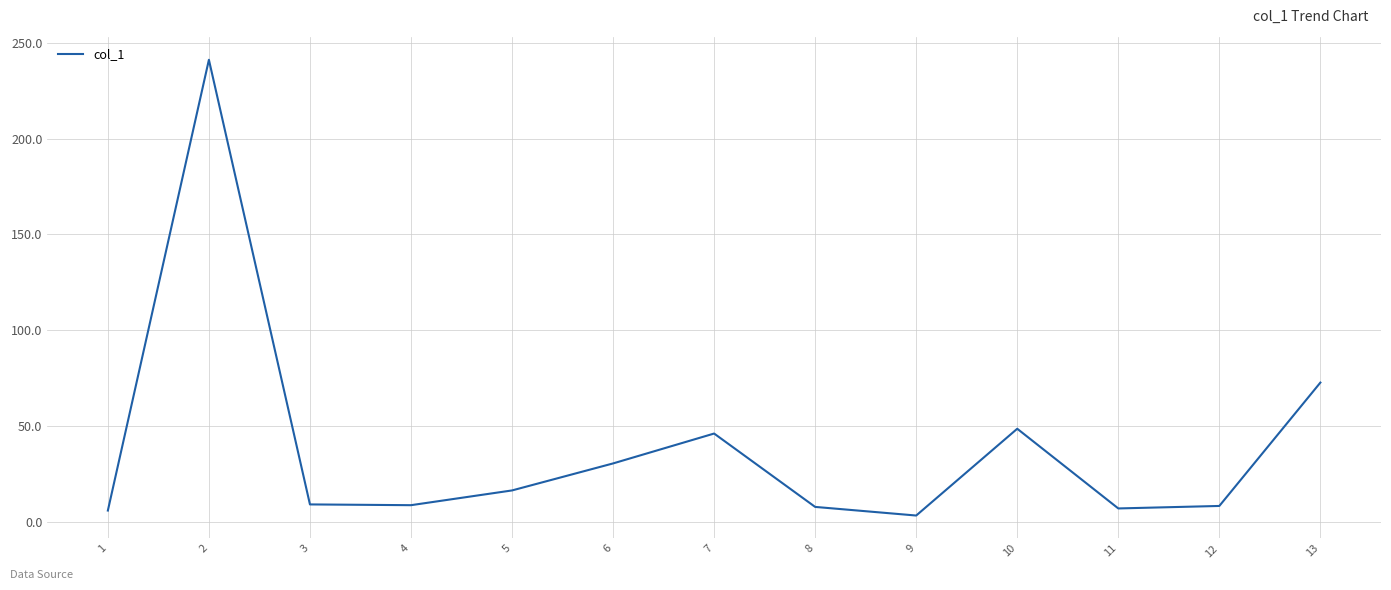

How many categories are shown in the chart?

13